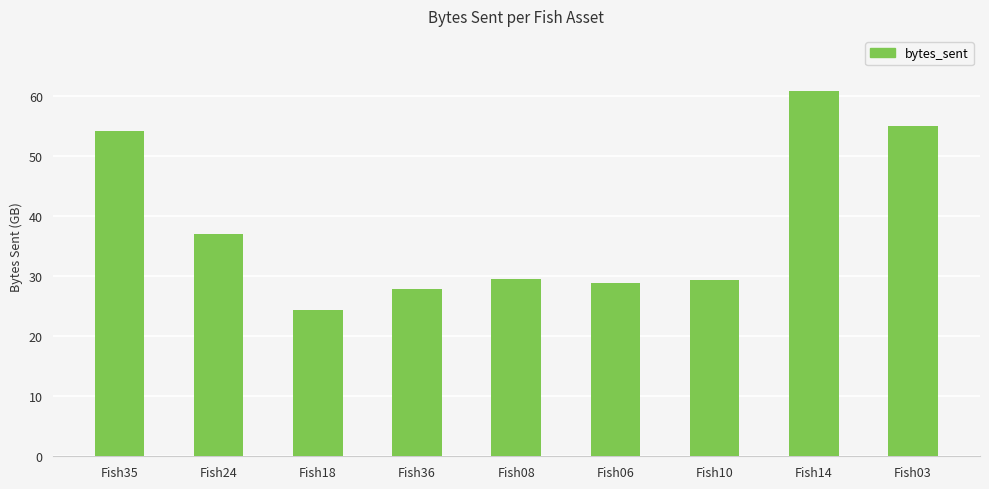

Where does the data first go above 29?

Fish35